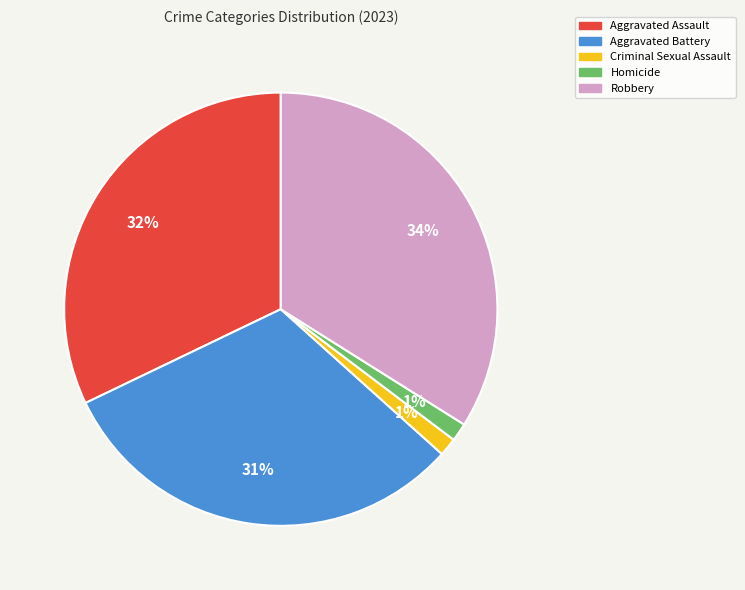

To the nearest percent, what percentage of the pie is Robbery?

34%